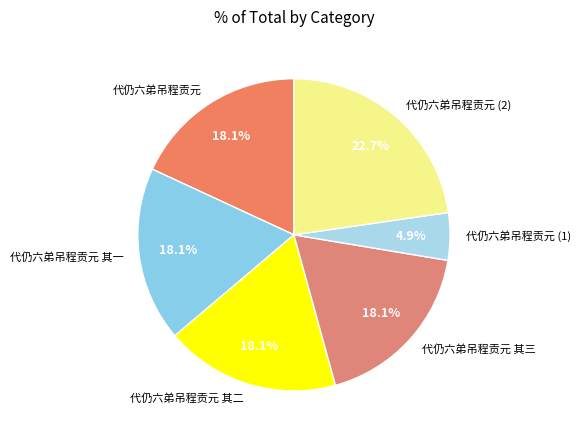

Approximately how many times larger is the value at 代仍六弟吊程贡元 其三 compared to 代仍六弟吊程贡元?

1.0